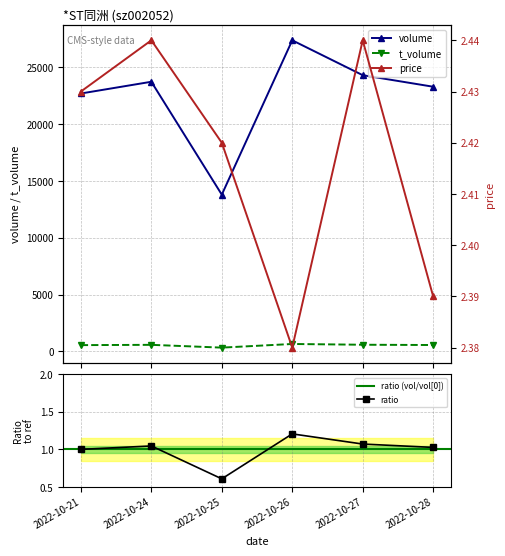

At 2022-10-24, list the series in order from largest to smallest.

volume, t_volume, price